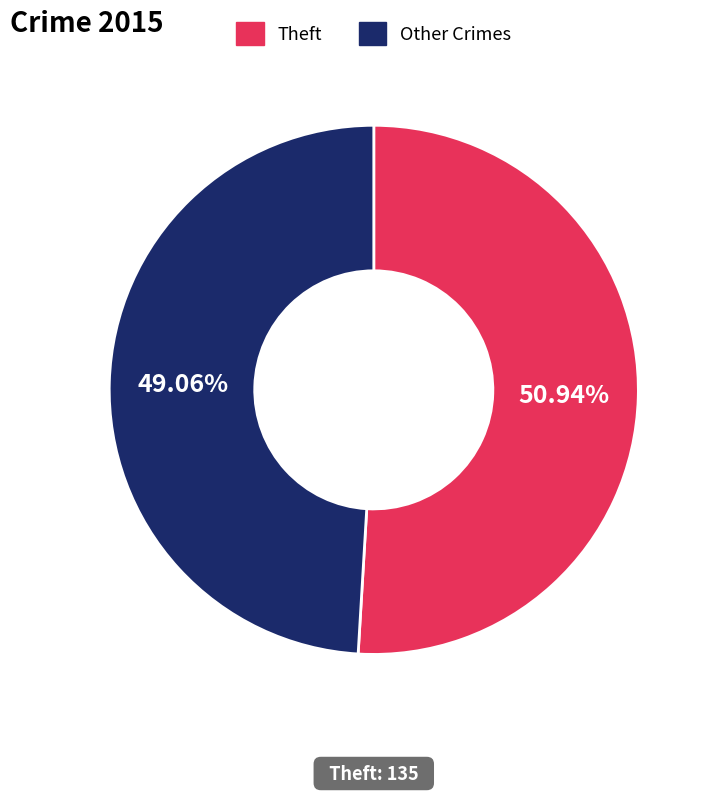

Between Theft and Other Crimes, which is larger?

Theft